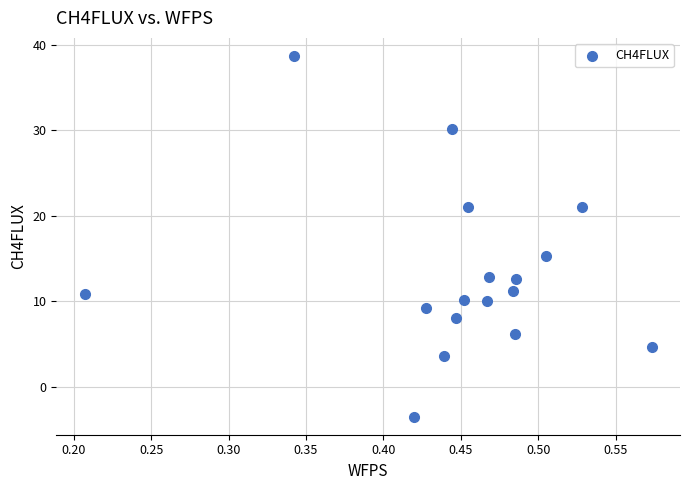

What Y value in the scatter plot is closest to 17?

15.2